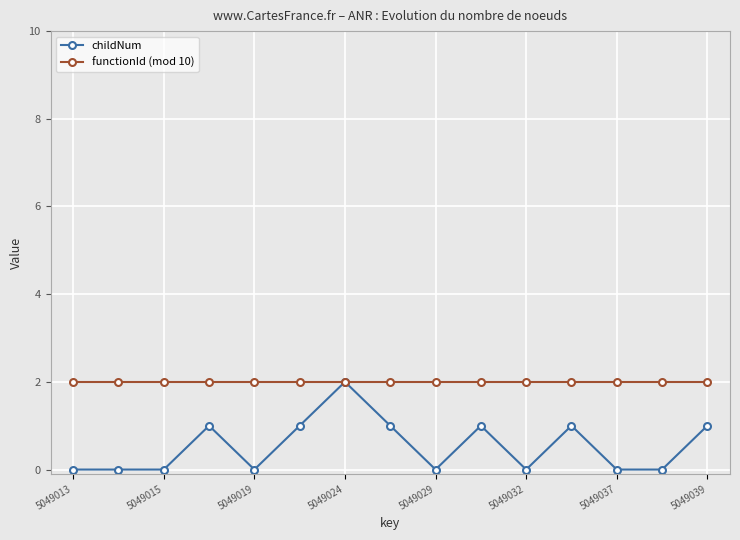

Which series has the largest range (max minus min)?

childNum